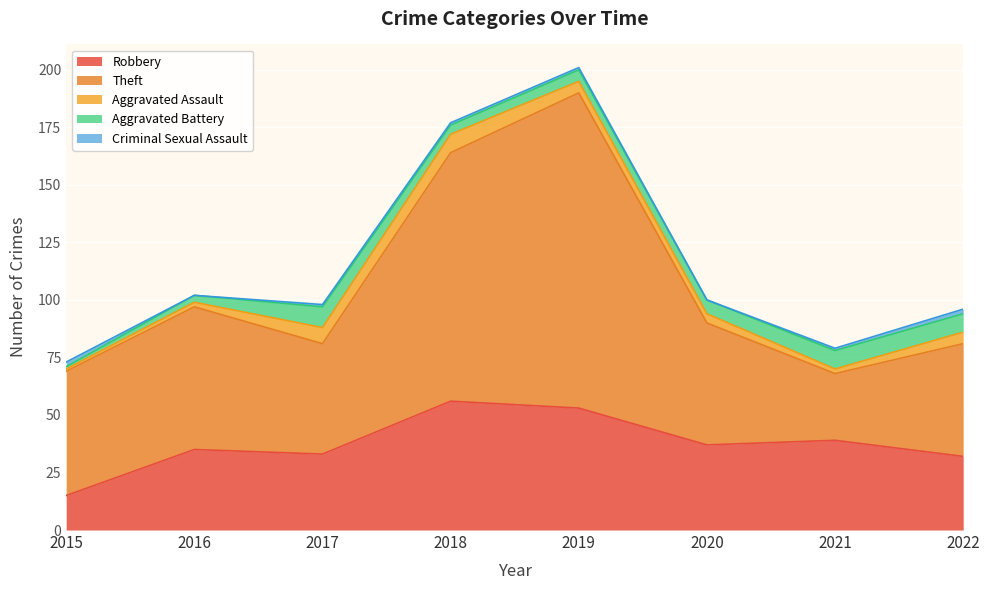

Which series changed the most between 2020 and 2021?

Theft